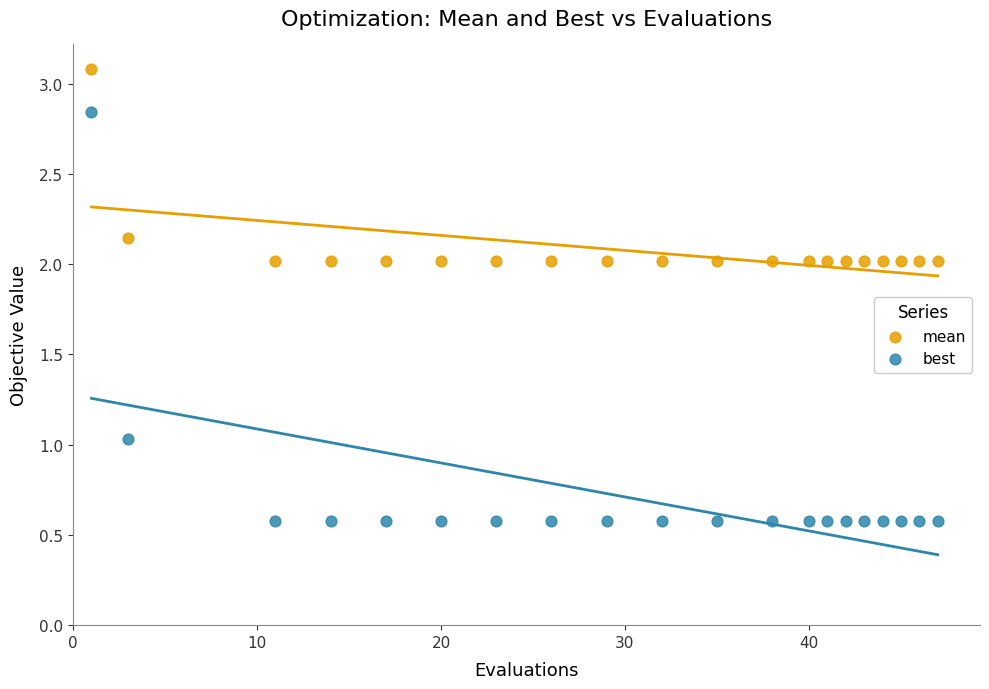

Which series reaches the minimum Y coordinate?

best